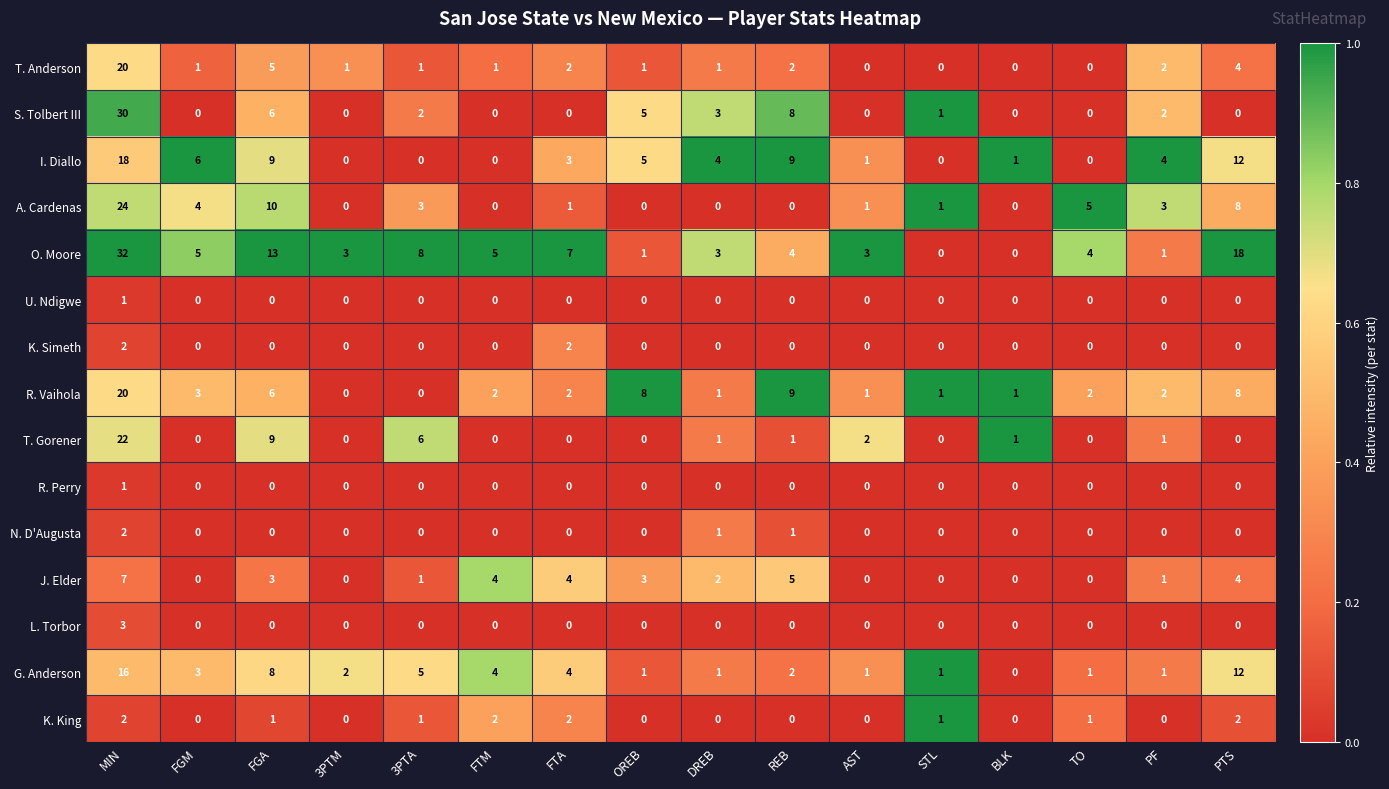

Which series changed the most between FTA and REB?

S. Tolbert III